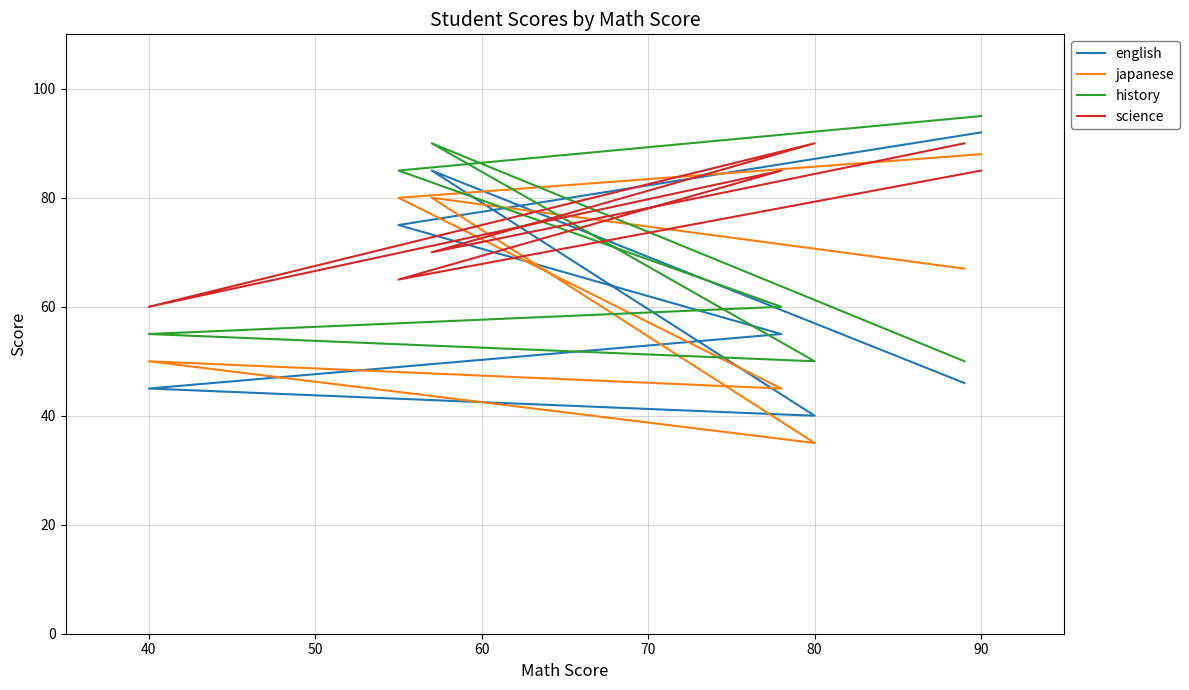

Between 40 and 50, which series saw the biggest shift?

english